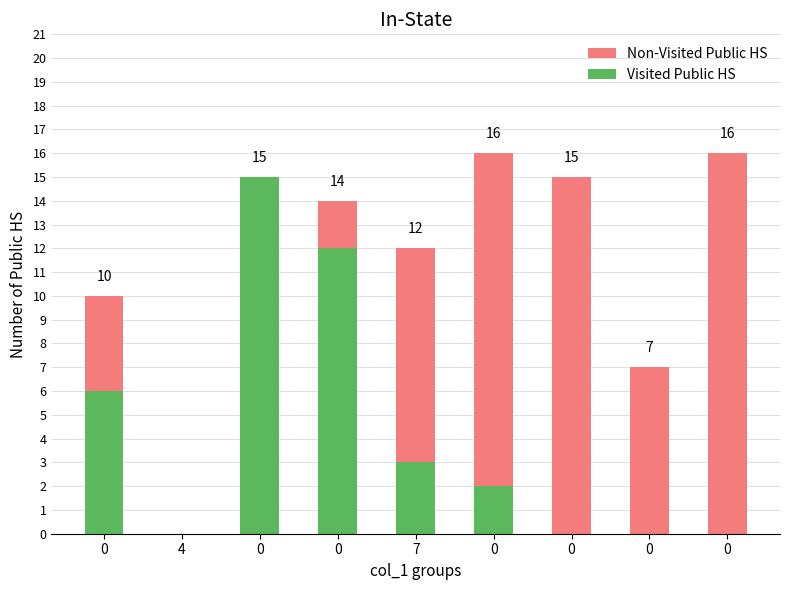

What value does the Visited Public HS series have at 7, to the nearest 5?

5